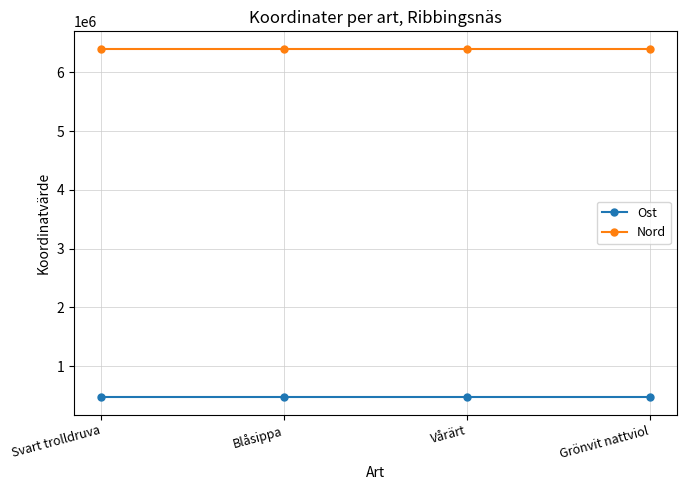

What value does the Nord series have at Grönvit nattviol?

6399996